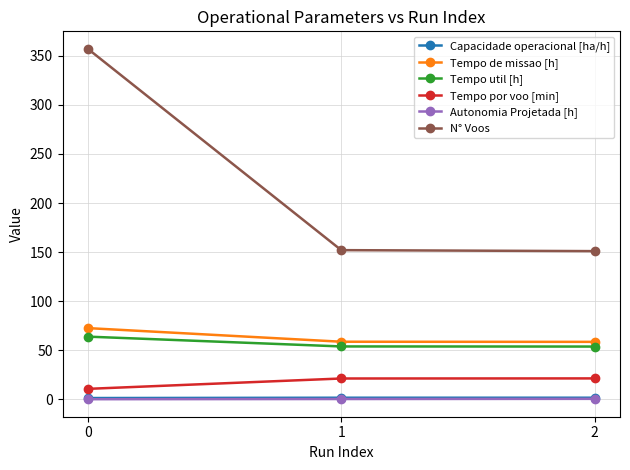

Which series has the largest total across all categories?

N° Voos